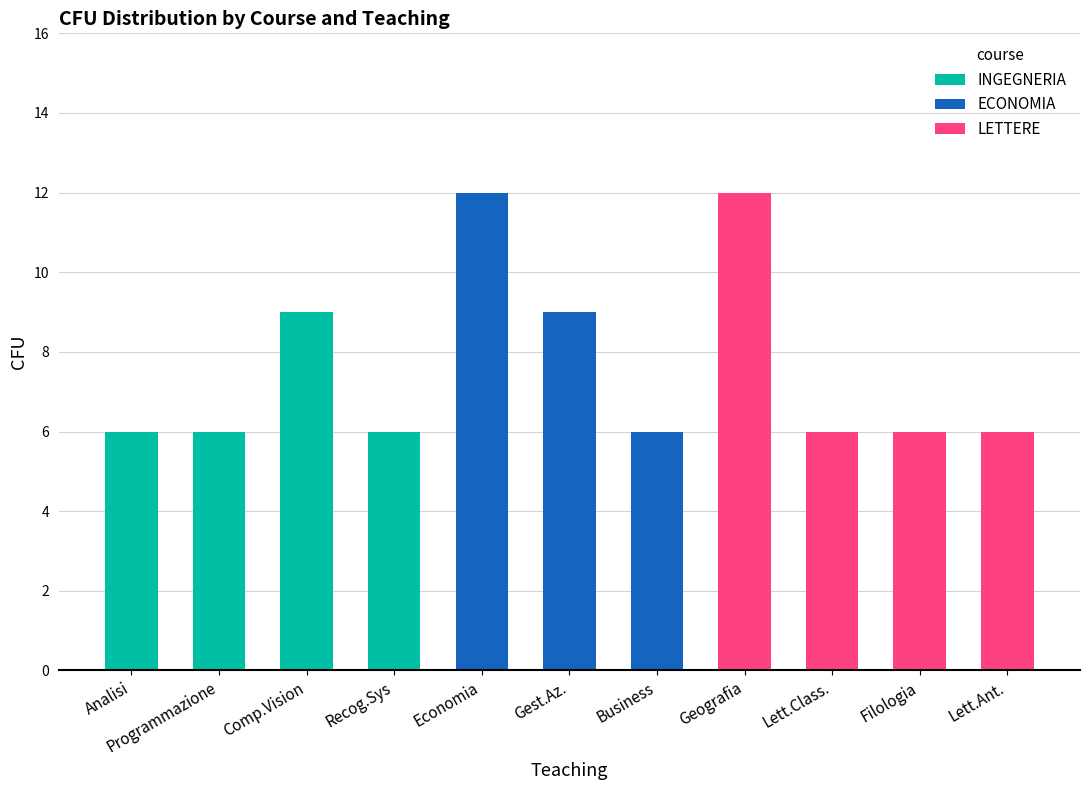

What is the sum of all INGEGNERIA values?

27